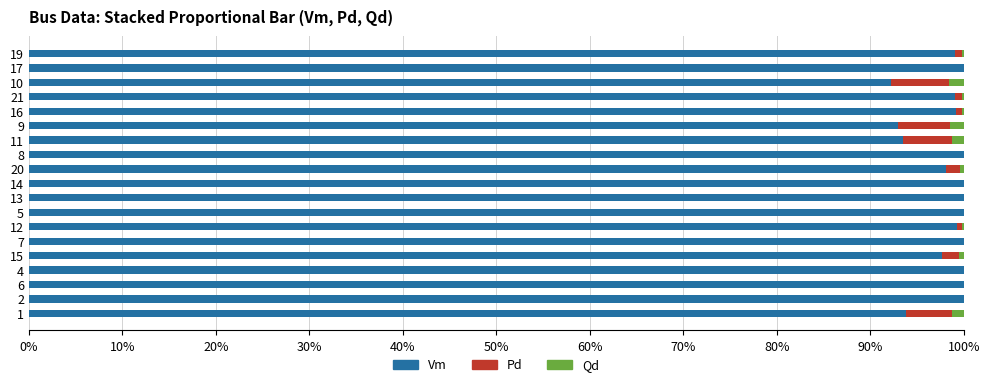

What is the maximum value for Vm?

100.0